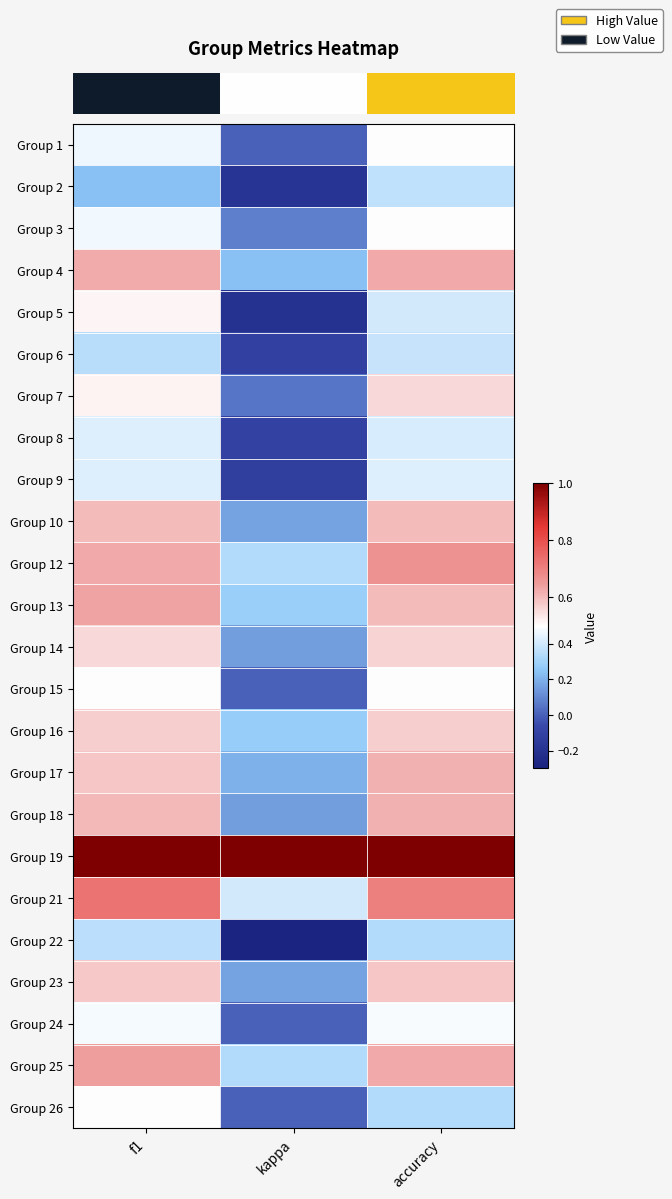

Between f1 and kappa, which is larger?

f1